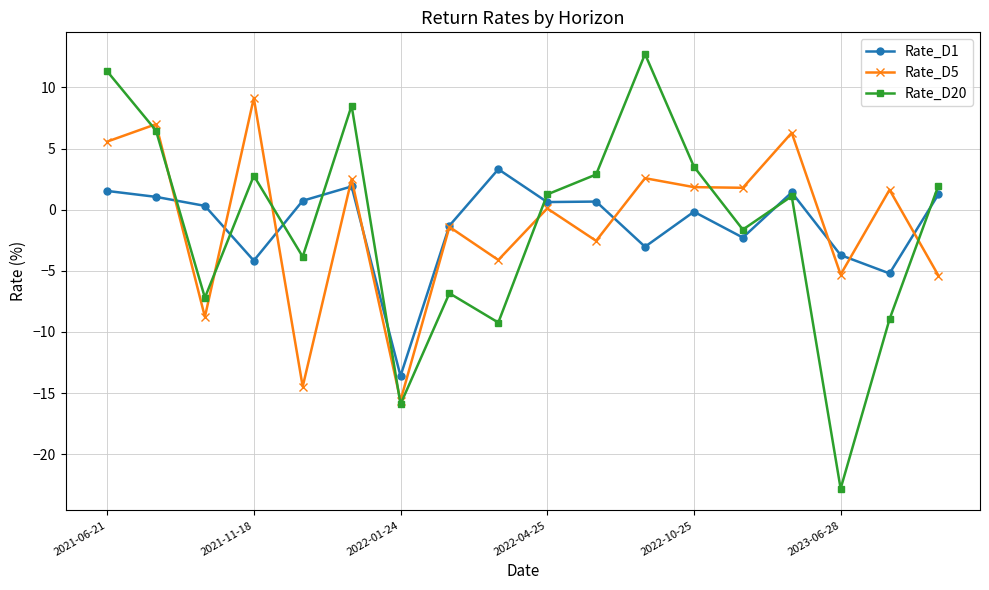

What is the value of the Rate_D5 point at the 18th from the left?

-5.4